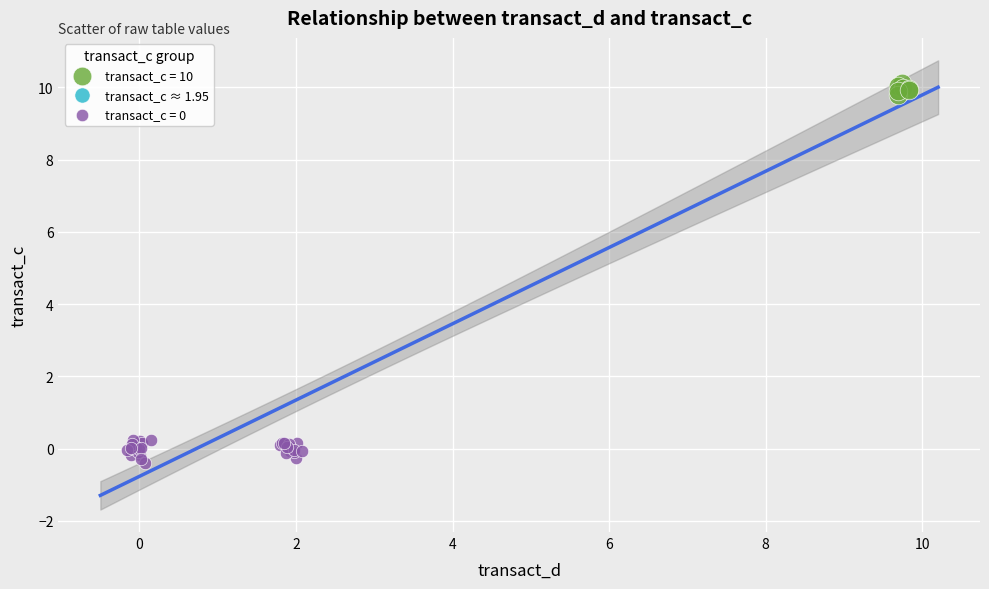

Which series contains the highest Y value?

transact_c = 10